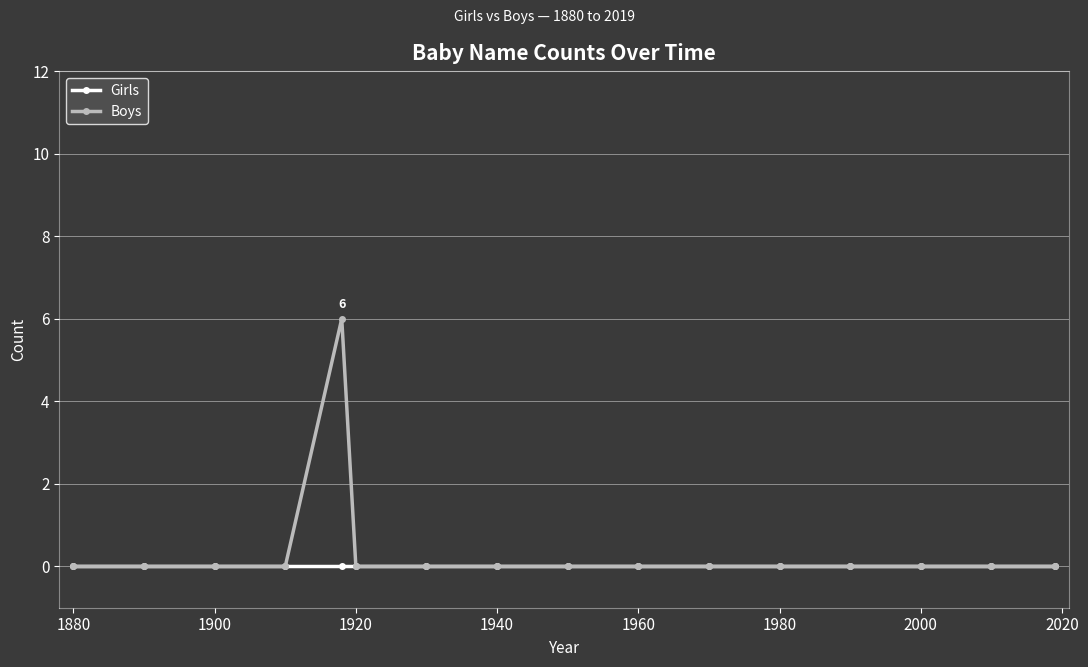

True or false: Boys has more than 0 points higher than both neighbors.

True